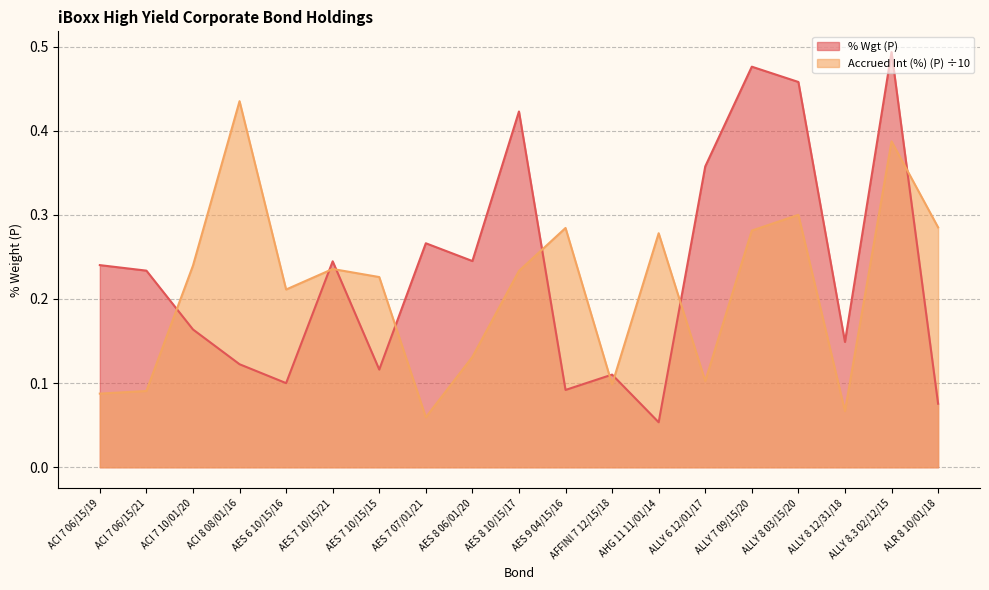

How many interior local valleys does the % Wgt (P) series have?

6